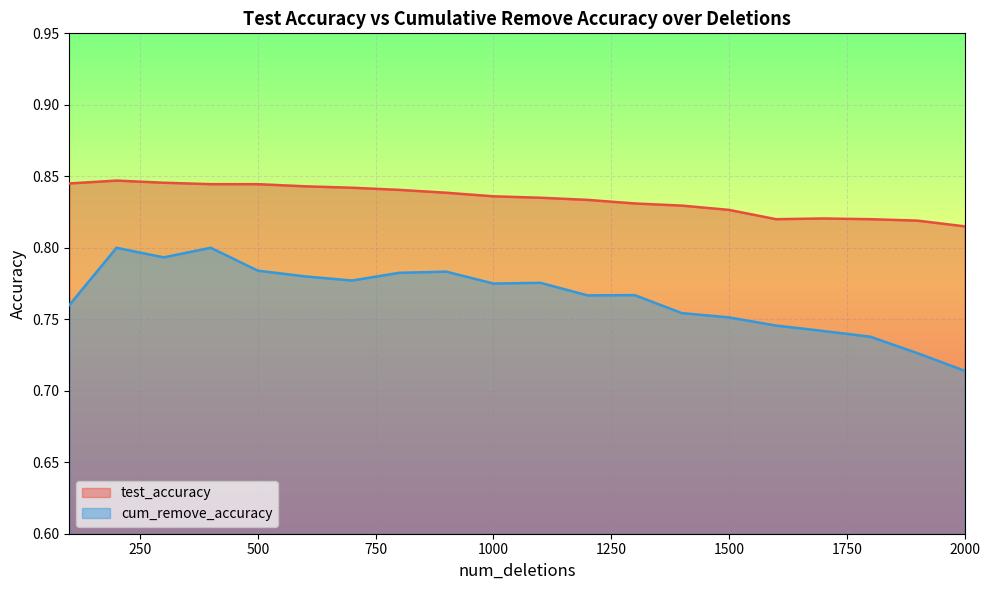

Between 1000 and 1300, which is larger?

1000